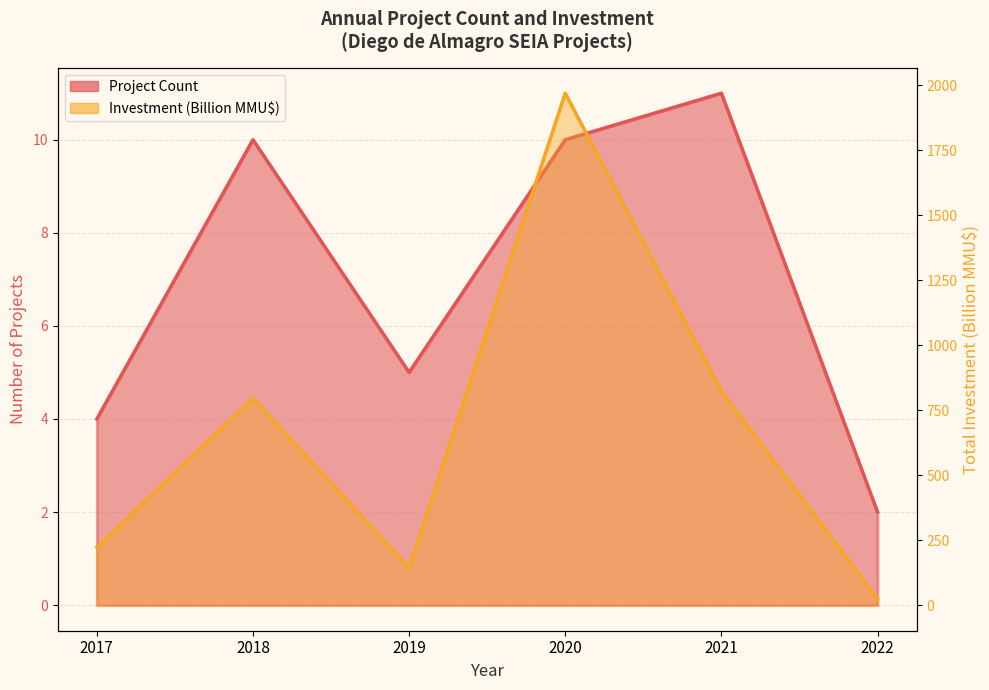

What is the difference between the maximum and minimum values in the Investment (Billion U$) series?

1946.2